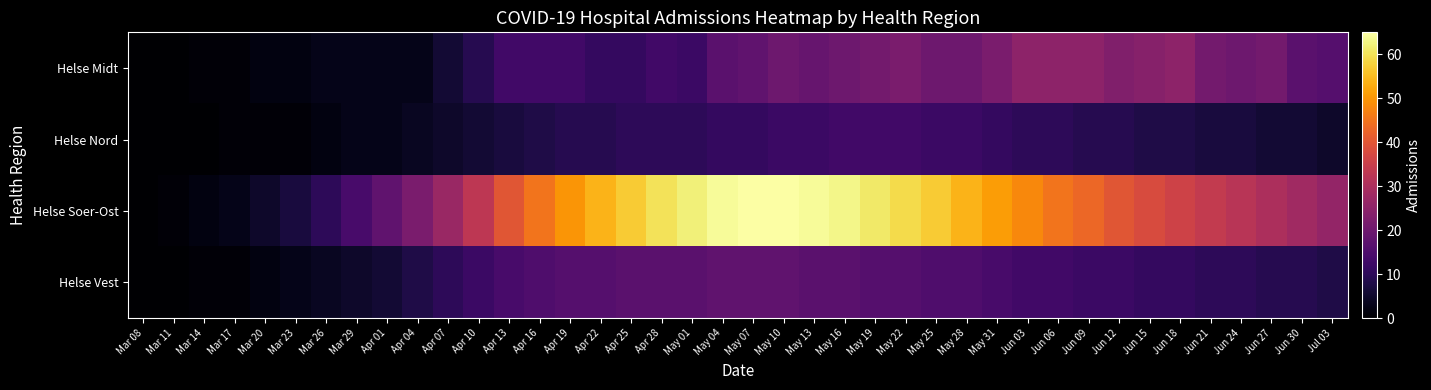

What is the total value across all series at May 10?

115